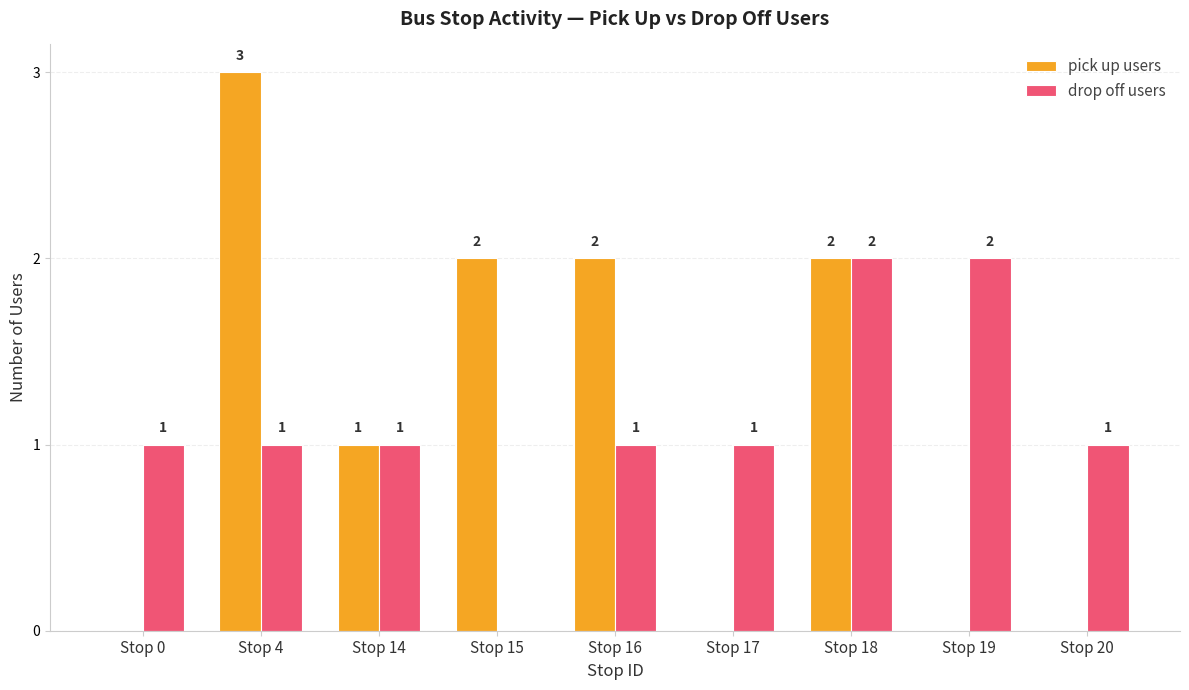

What is the maximum value shown in the chart?

3